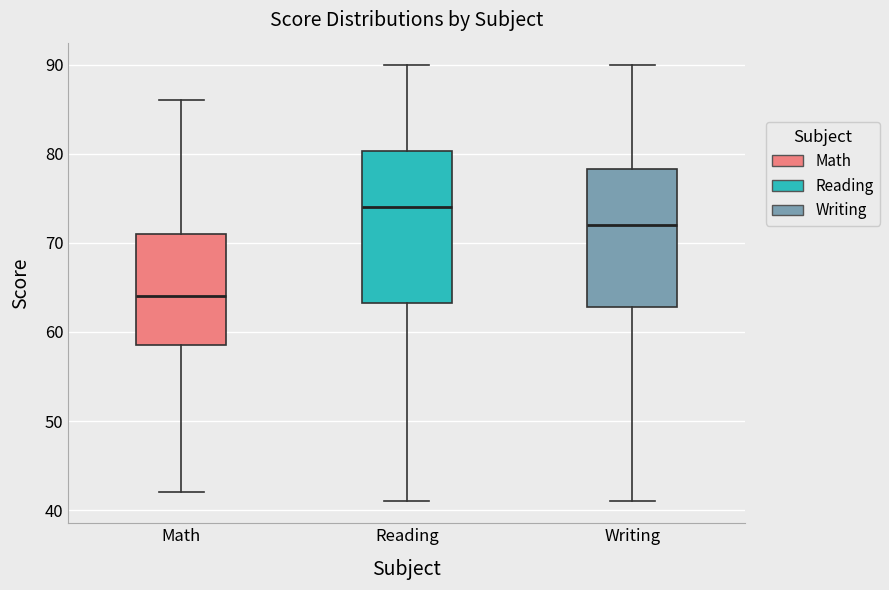

Reading left to right, transcribe this box plot: for each box, give where its median line is, the range the box spans, and where its two whiskers end, as read against the y-axis. The values are not printed on the chart, so give them approximately, as read against the axis.

Math: median 64, box 59 to 71, whiskers 42 to 86
Reading: median 74, box 63 to 80, whiskers 41 to 90
Writing: median 72, box 63 to 78, whiskers 41 to 90